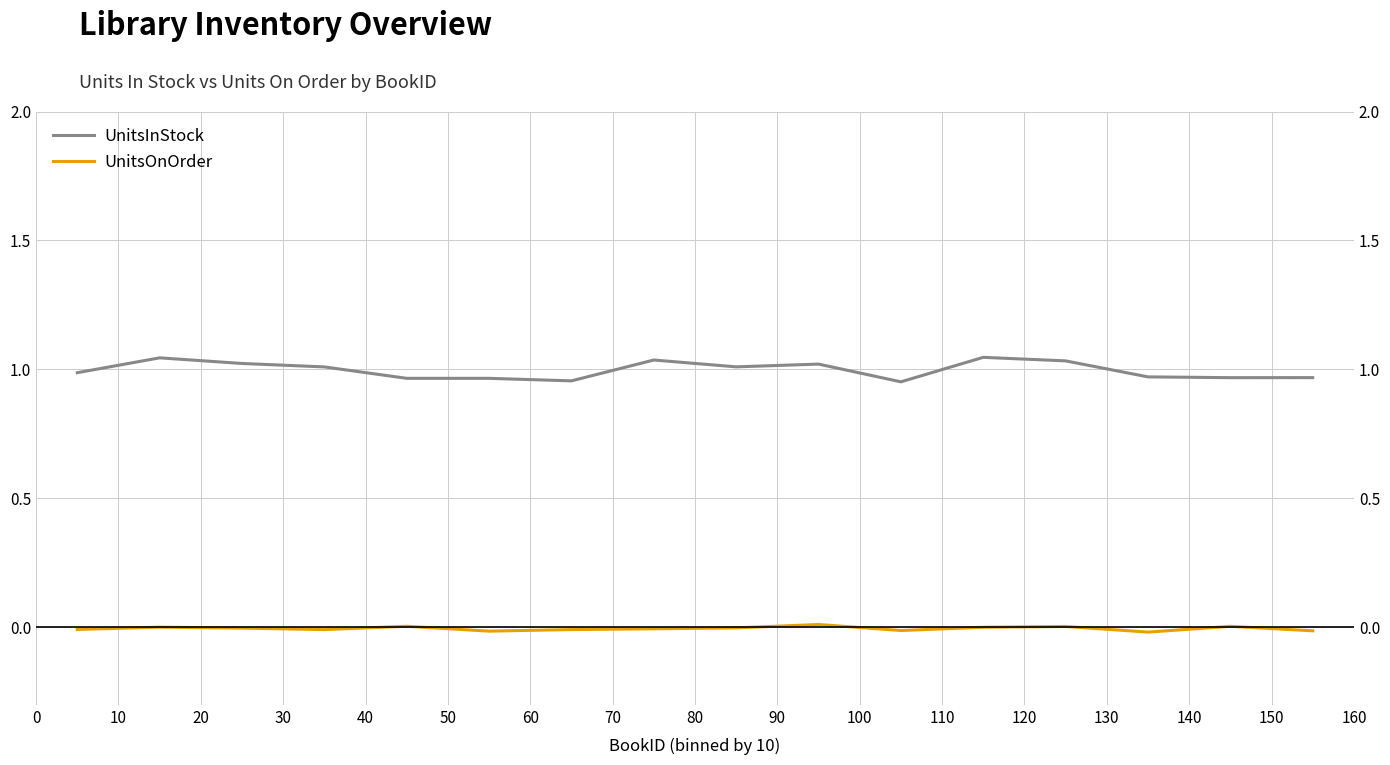

Which series has the largest total across all categories?

UnitsInStock